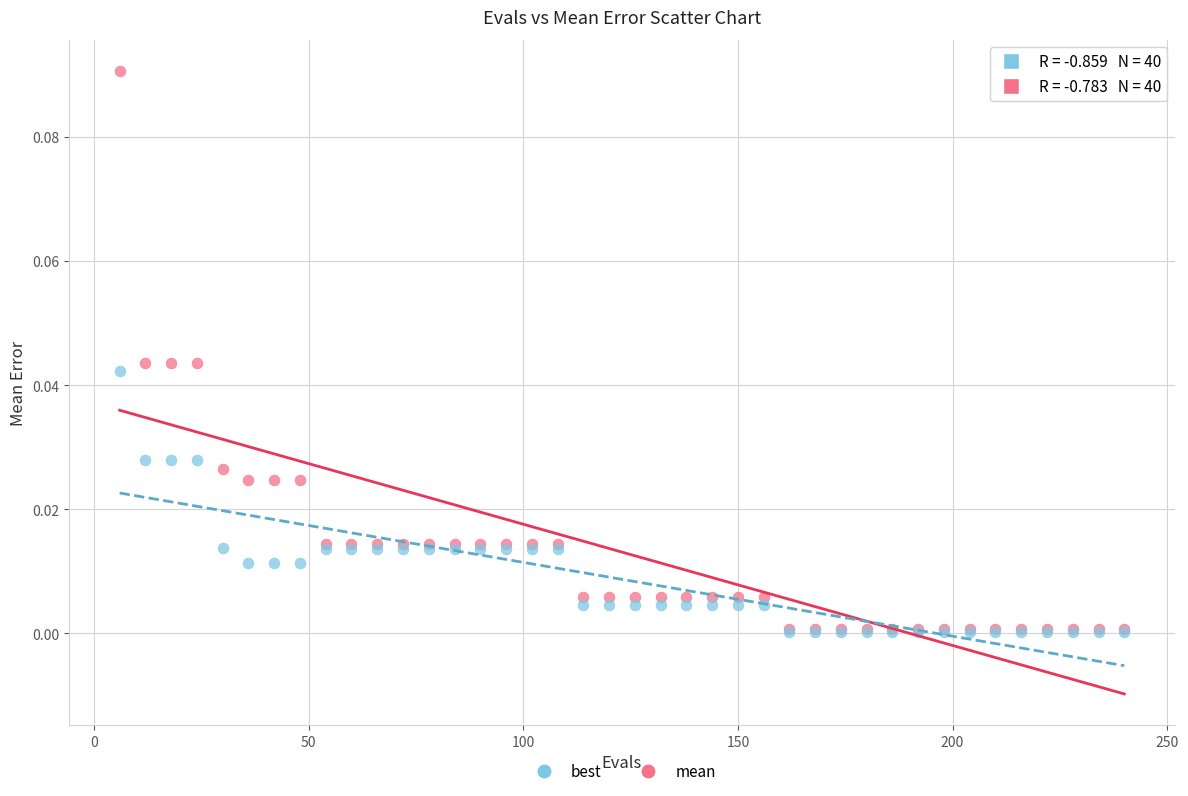

Which series has the largest Y range (max minus min)?

mean